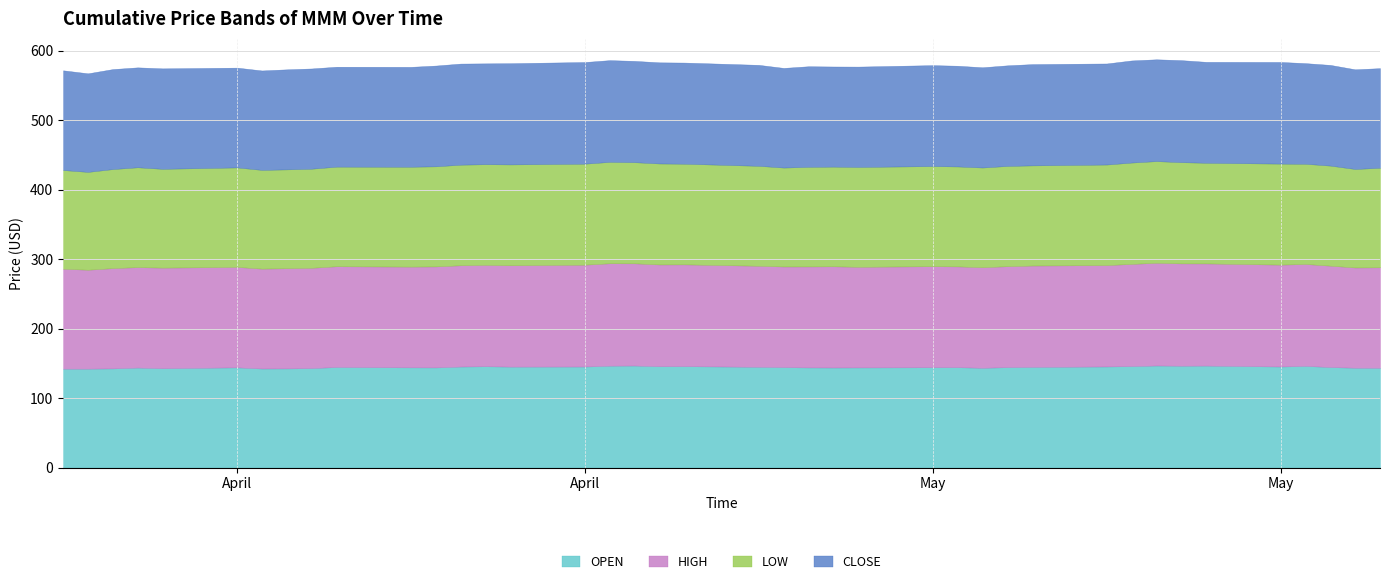

What is the smallest value displayed?

140.9